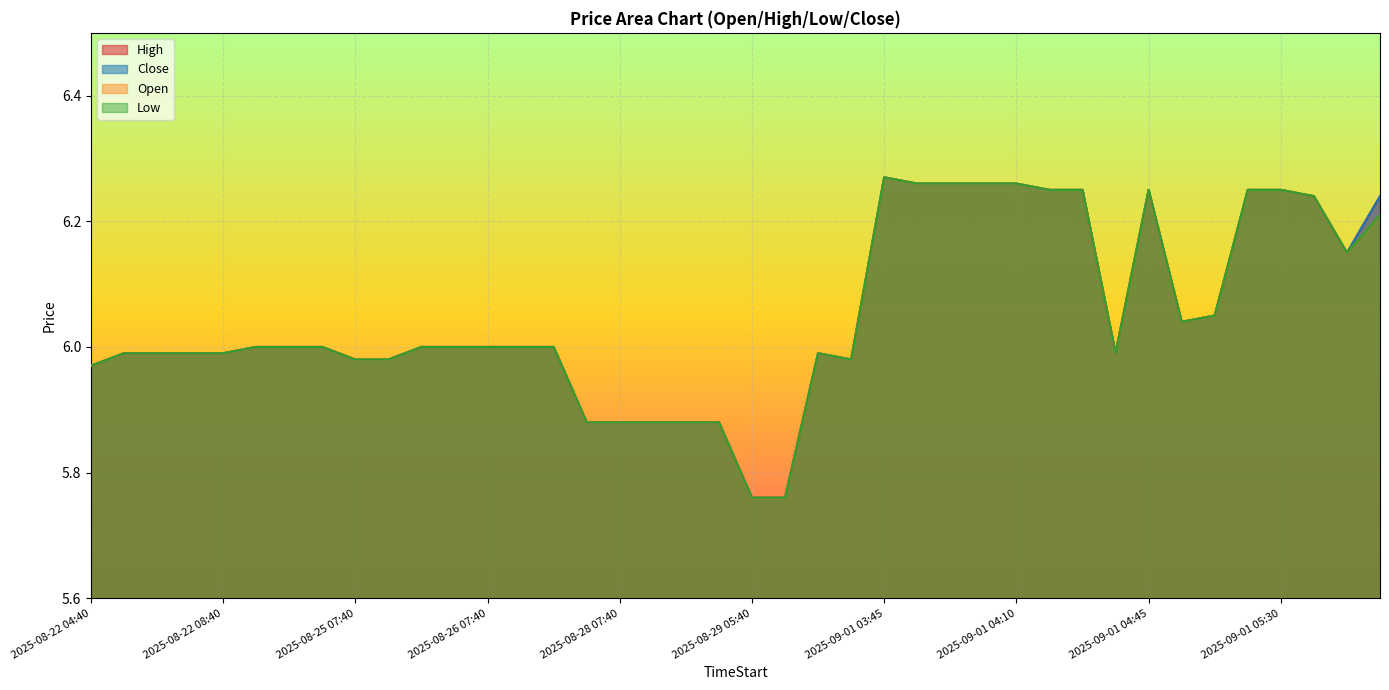

What is the sum of the Close values at 2025-09-01 04:10 and 2025-08-22 06:40?

12.2